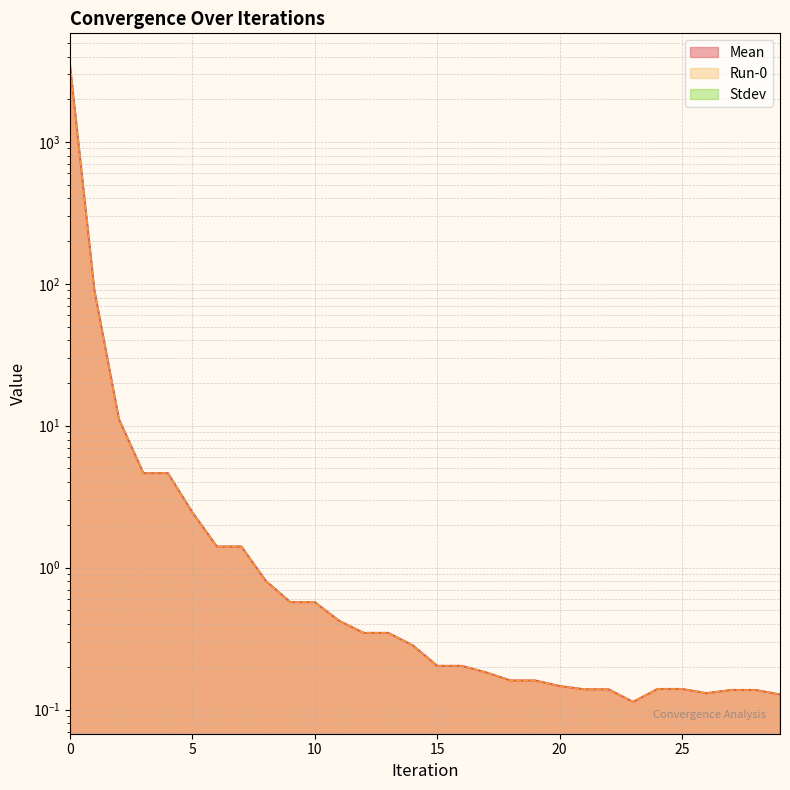

List the labels in order of Run-0 value, largest first.

0, 1, 2, 3, 4, 5, 6, 7, 8, 9, 10, 11, 13, 12, 14, 16, 15, 17, 19, 18, 20, 25, 24, 21, 22, 27, 28, 26, 29, 23